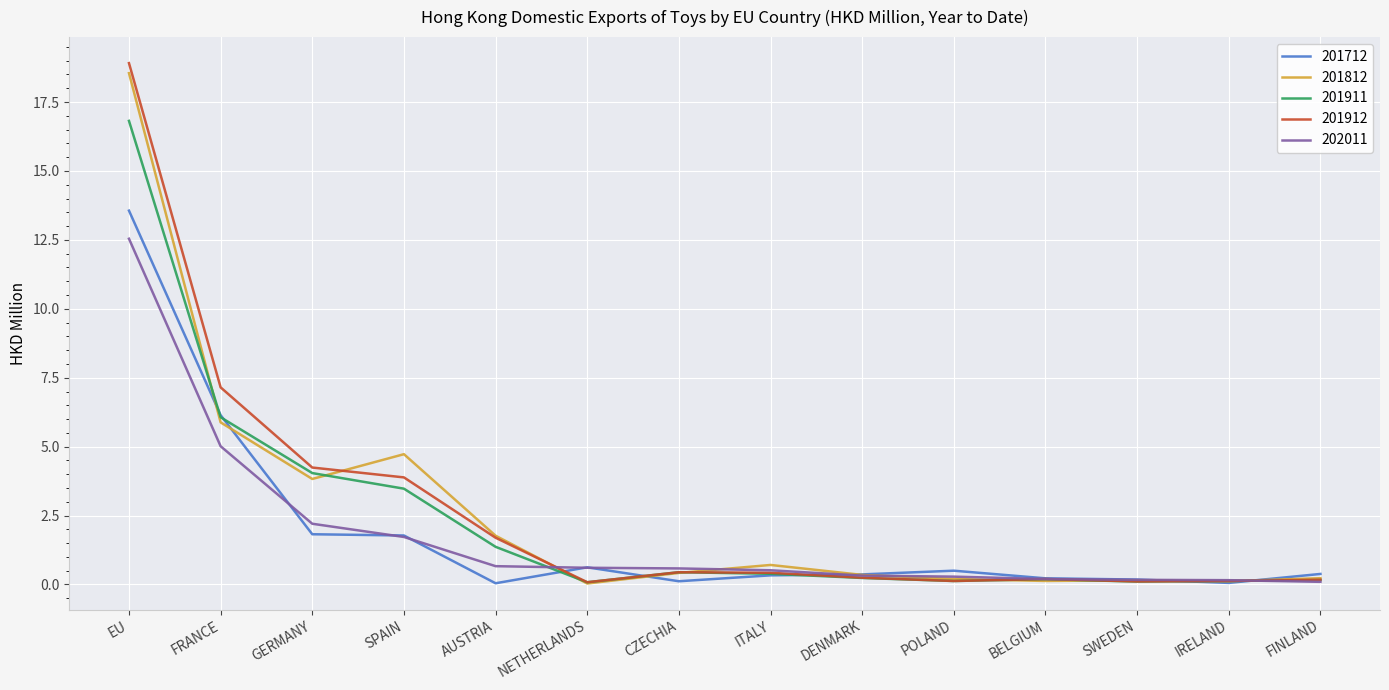

Which series has the largest range (max minus min)?

201912